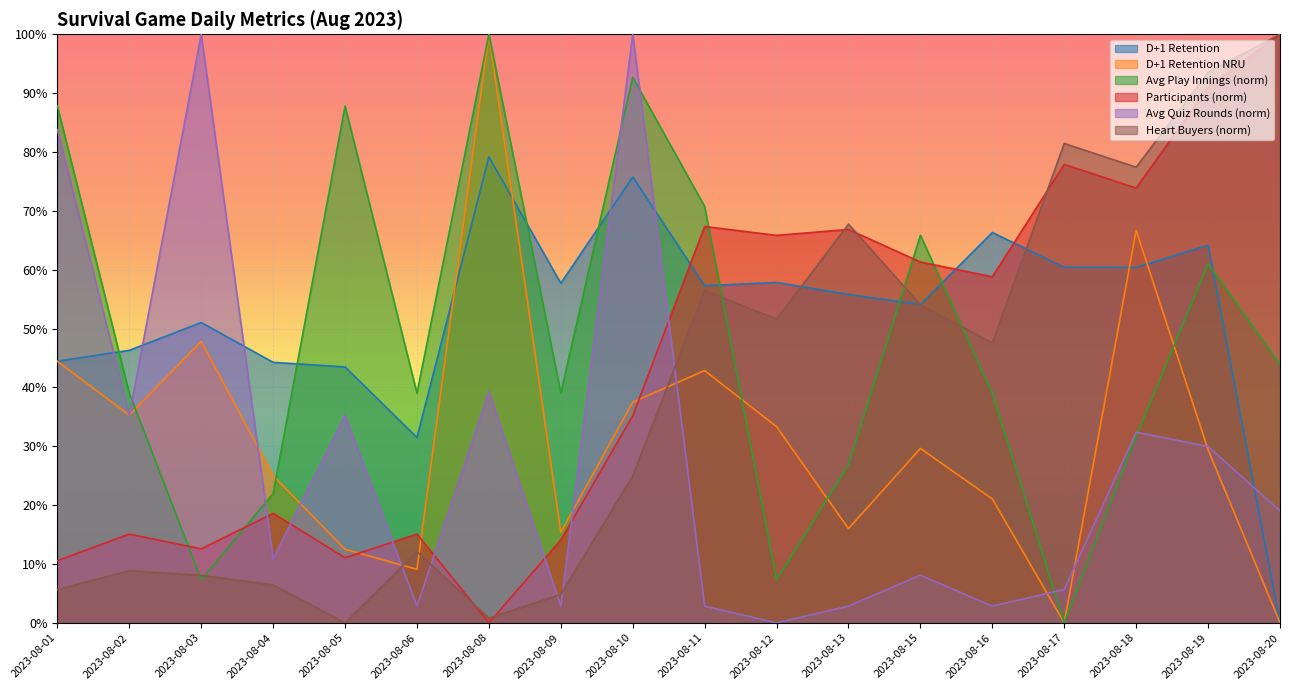

How many positive values does the D+1 Retention NRU series have?

16